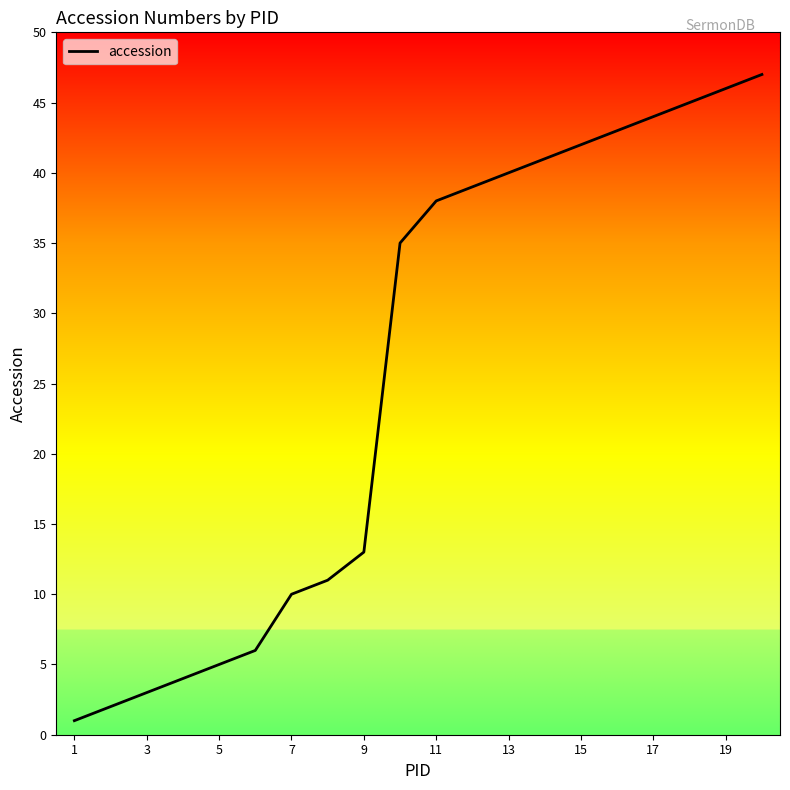

What is the difference between the maximum and minimum values?

46